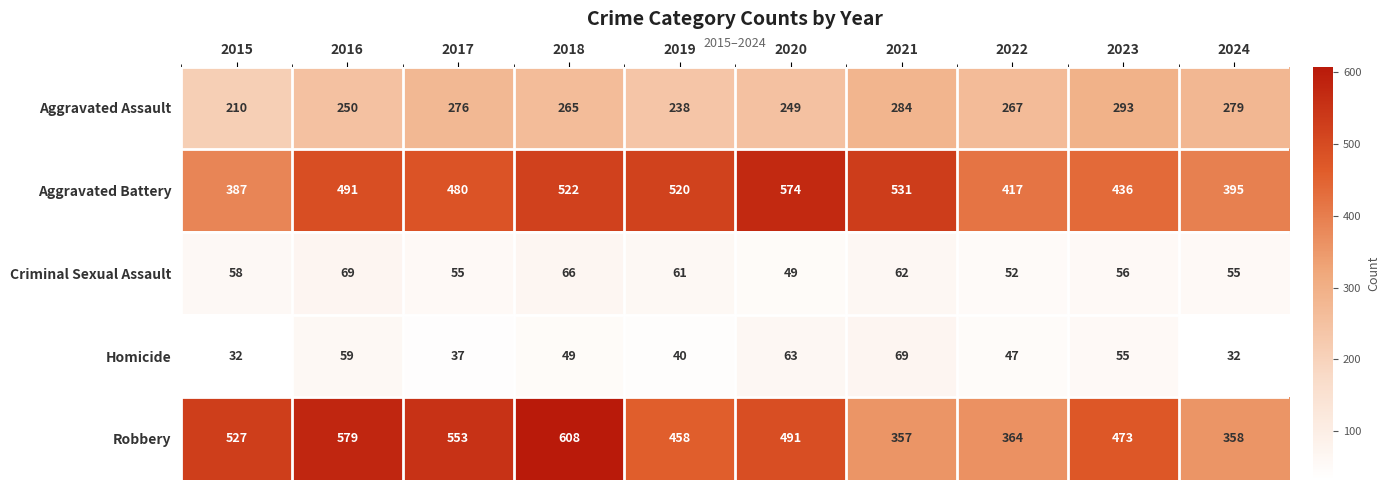

At 2021, list the series in order from smallest to largest.

Criminal Sexual Assault, Homicide, Aggravated Assault, Robbery, Aggravated Battery